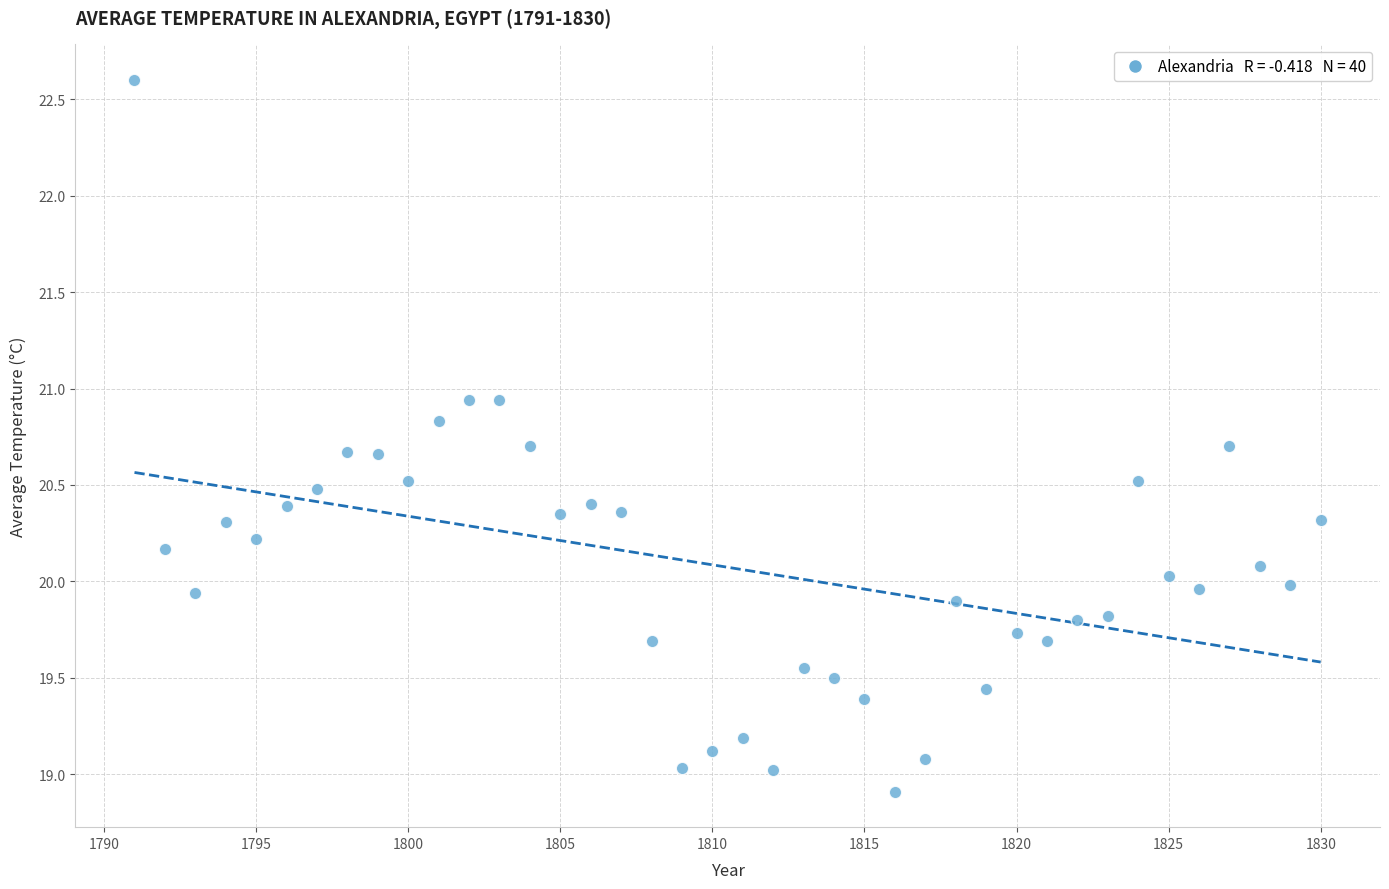

What is the range of Y values (max minus min)?

3.7